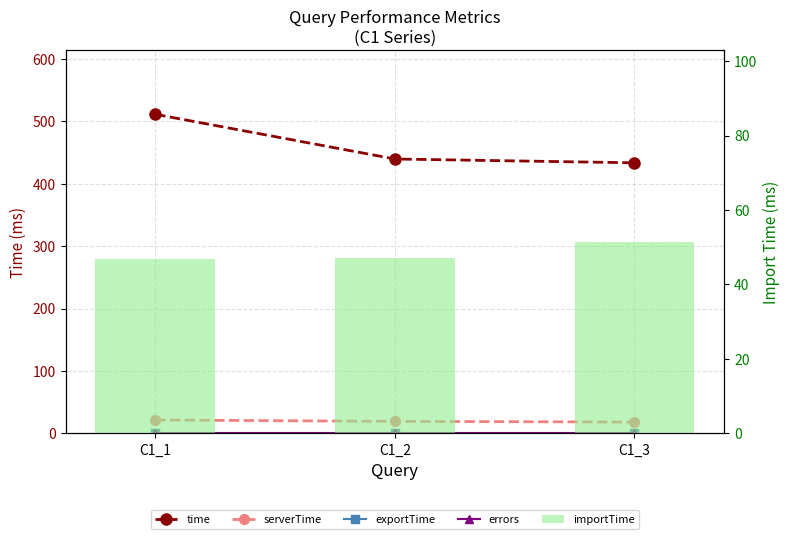

Does the chart contain any negative values?

No